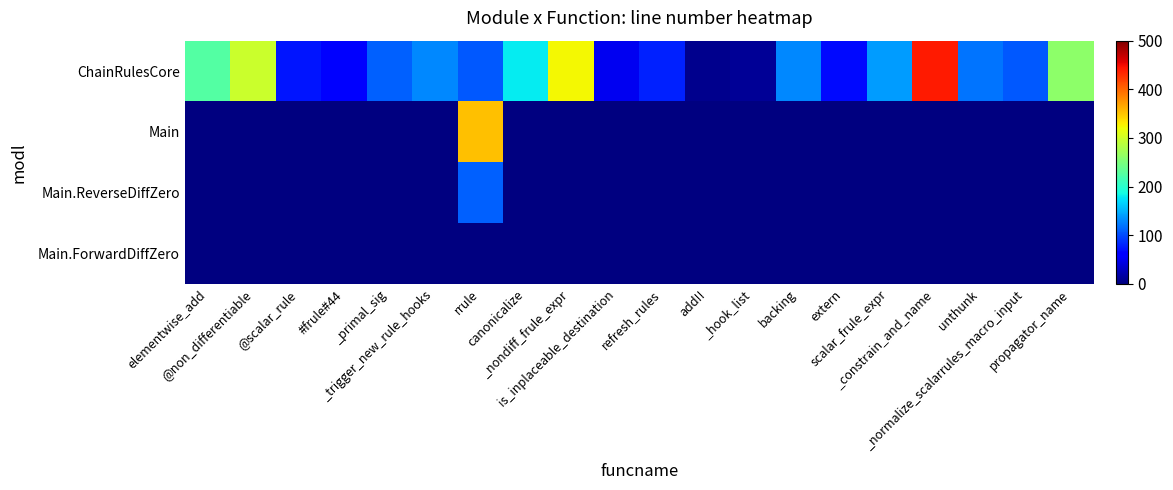

What is the greatest value displayed?

441.0